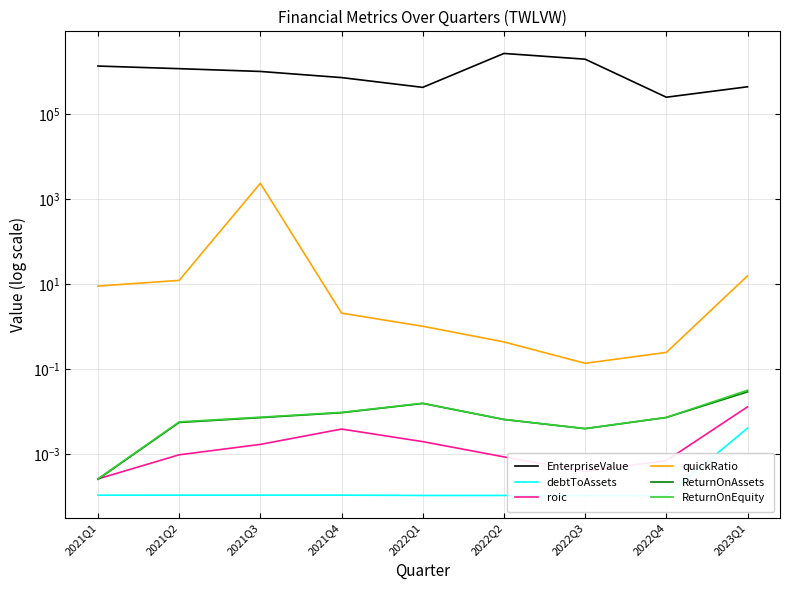

True or false: EnterpriseValue and ReturnOnEquity cross at least once.

False